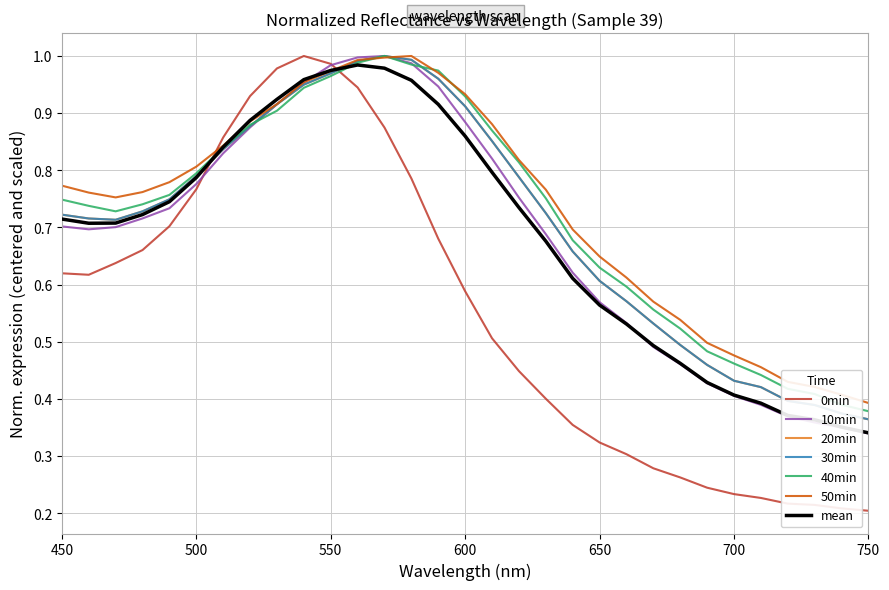

True or false: 0min has more than 0 interior local peaks.

True